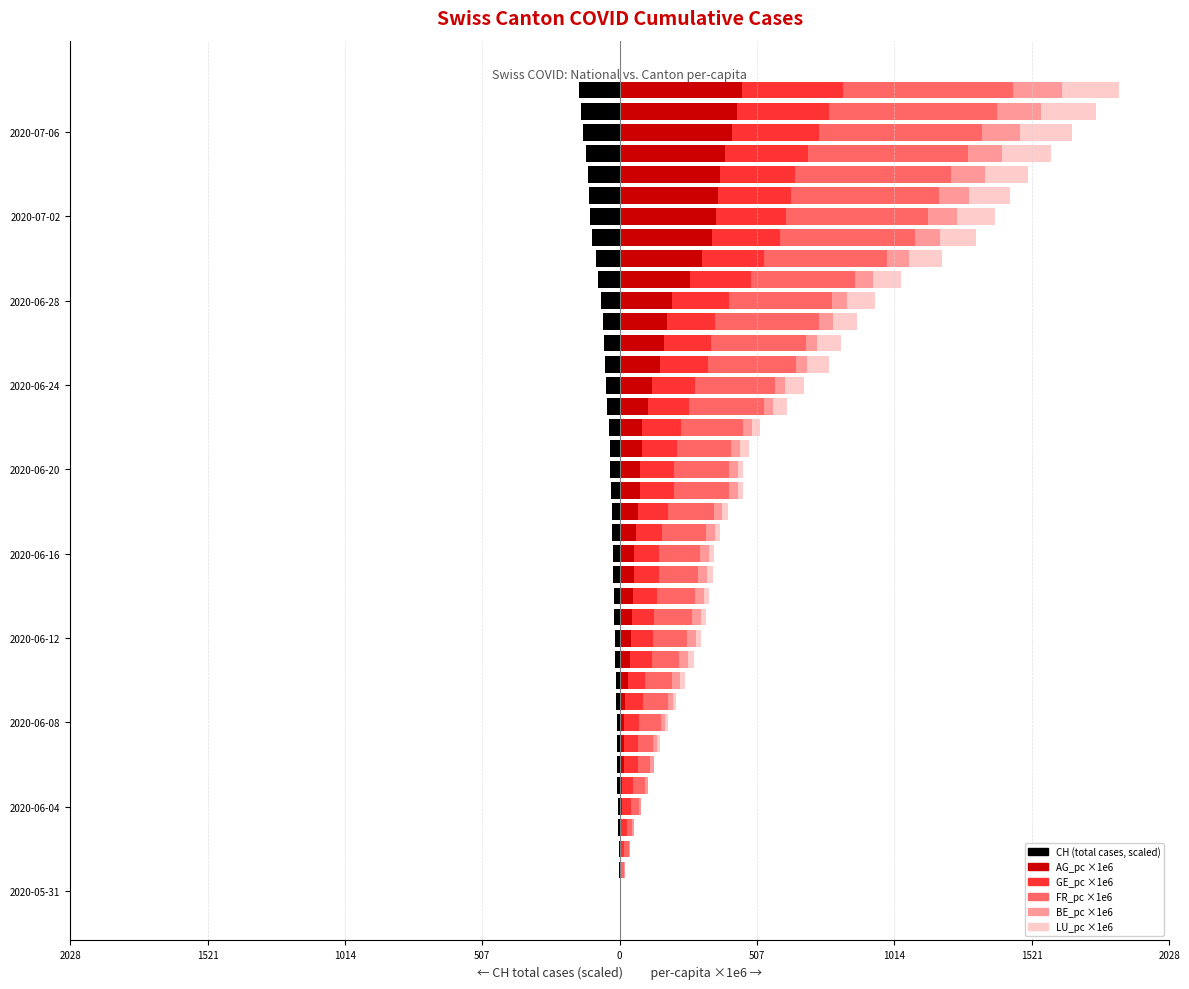

What is the highest value of the BE_pc ×1e6 series?

181.5